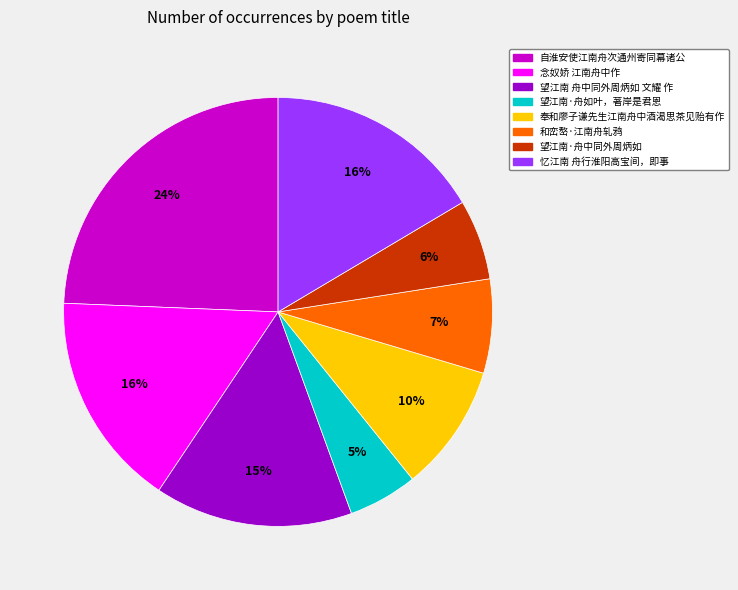

Which has a higher value, 望江南·舟如叶，著岸是君恩 or 念奴娇 江南舟中作?

念奴娇 江南舟中作